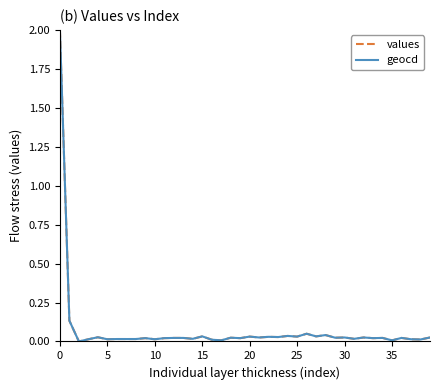

What is the highest value of the geocd series?

2.0